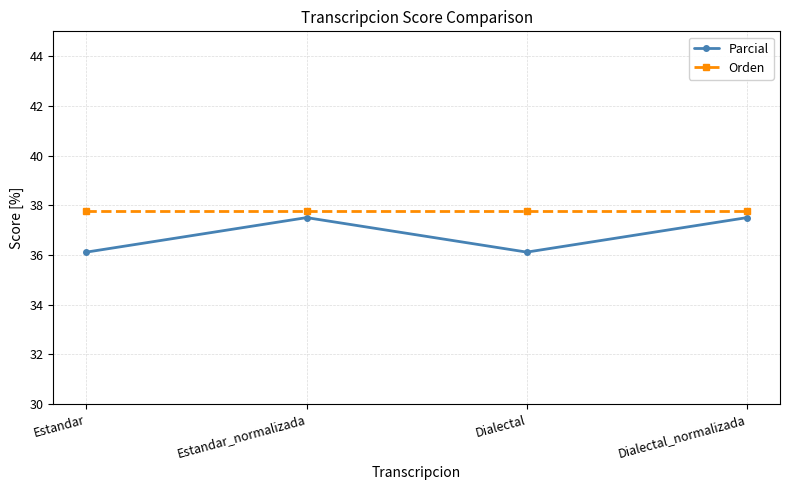

What is the difference between the maximum and second lowest values in the Parcial series?

1.4